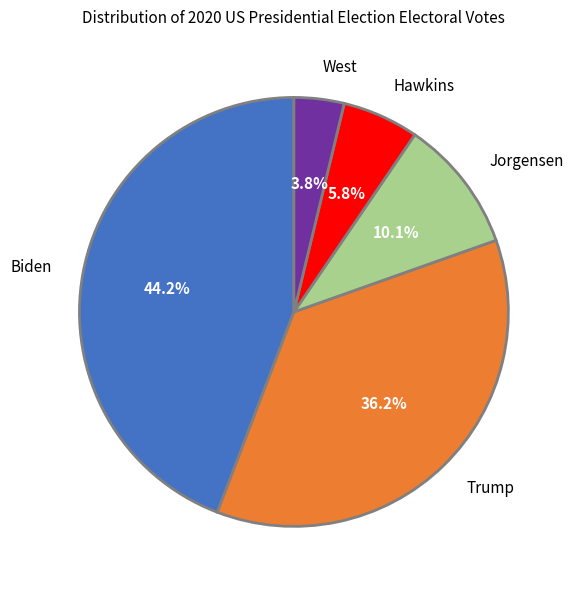

Is it true that Hawkins is 6% of the pie?

True